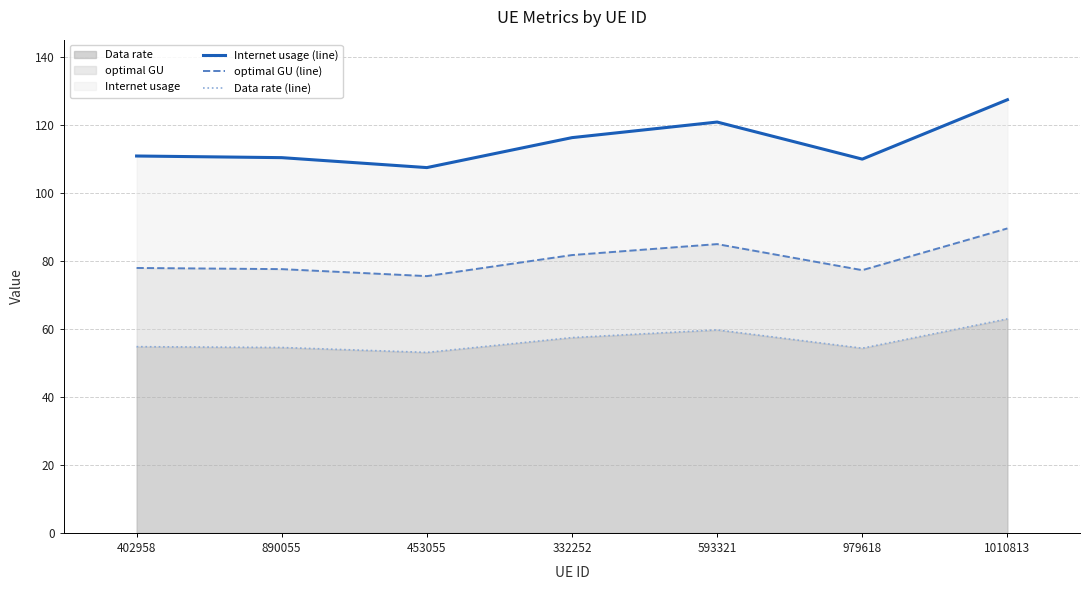

How many distinct data groups are displayed?

3